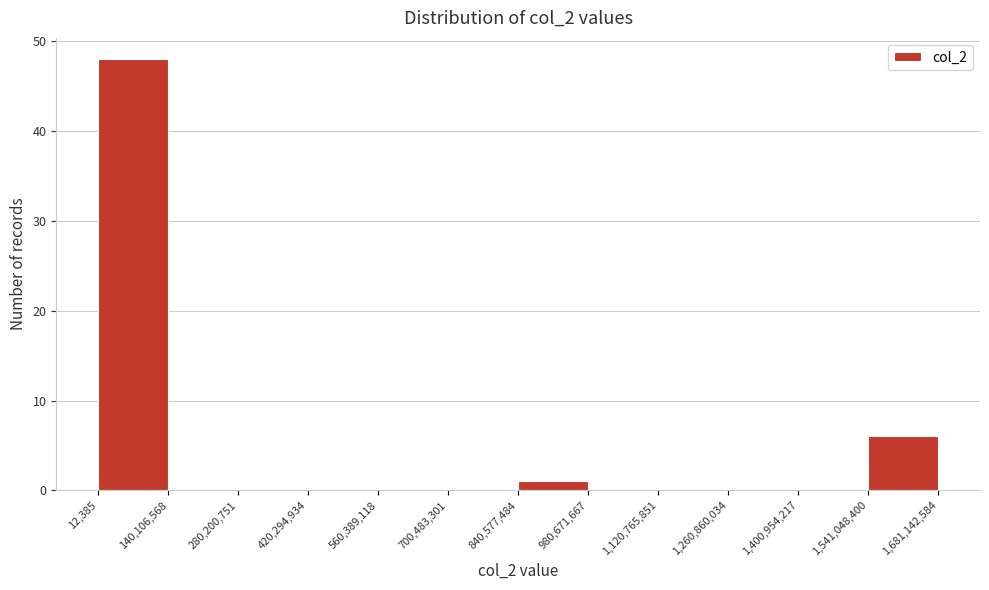

Reading left to right, transcribe this chart: for each bar, give the range it covers on the x-axis and its height. The values are not printed on the chart, so give them approximately, as read against the axis.

12,385 to 140,106,568: 48
140,106,568 to 280,200,751: 0
280,200,751 to 420,294,934: 0
420,294,934 to 560,389,118: 0
560,389,118 to 700,483,301: 0
700,483,301 to 840,577,484: 0
840,577,484 to 980,671,667: 1
980,671,667 to 1,120,765,851: 0
1,120,765,851 to 1,260,860,034: 0
1,260,860,034 to 1,400,954,217: 0
1,400,954,217 to 1,541,048,400: 0
1,541,048,400 to 1,681,142,584: 6